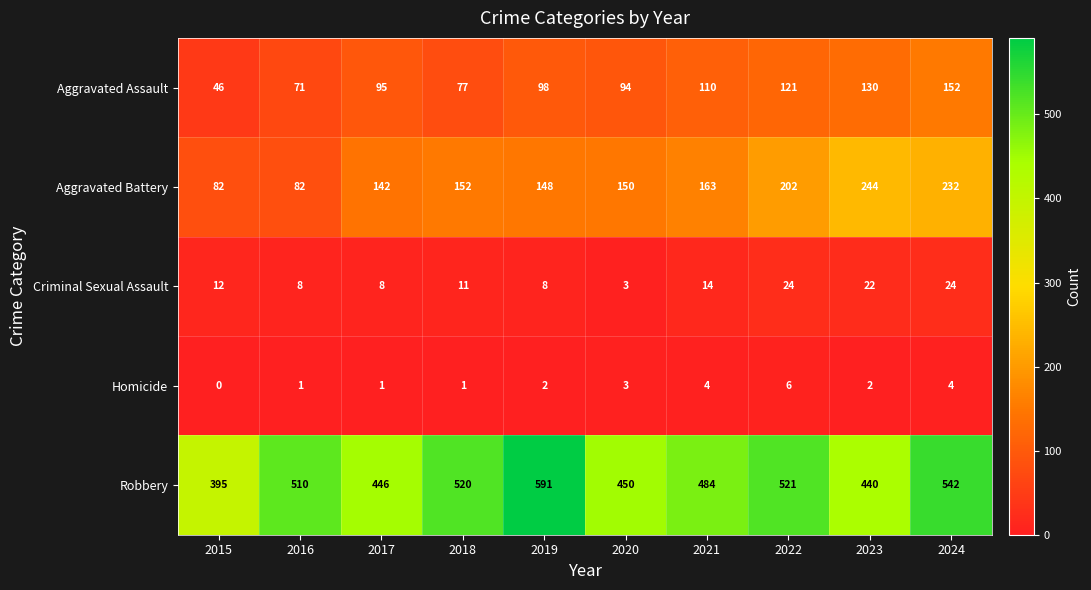

Which series has the widest spread of values?

Robbery